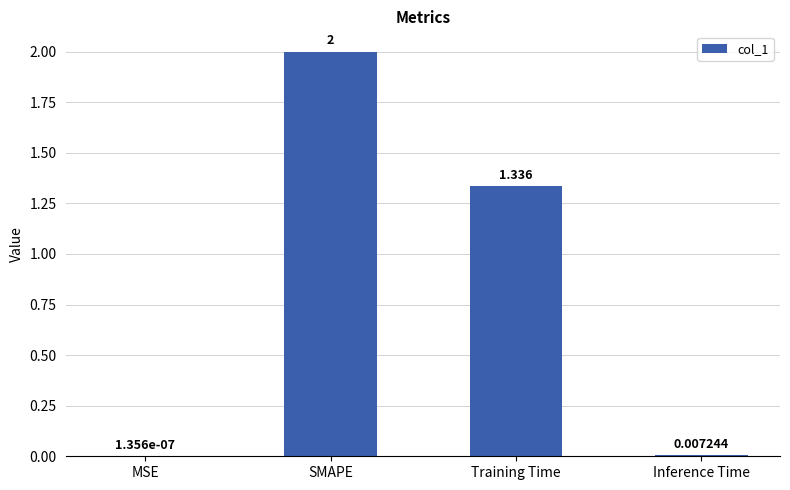

Between MSE and Training Time, which is larger?

Training Time